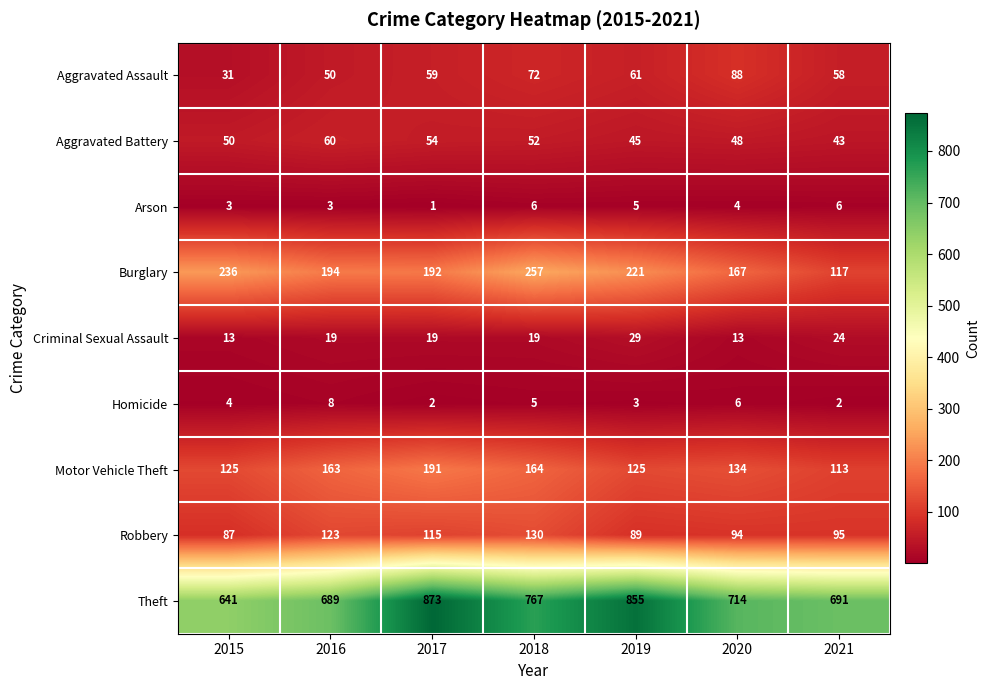

True or false: Theft has a value of 290 at 2018.

False